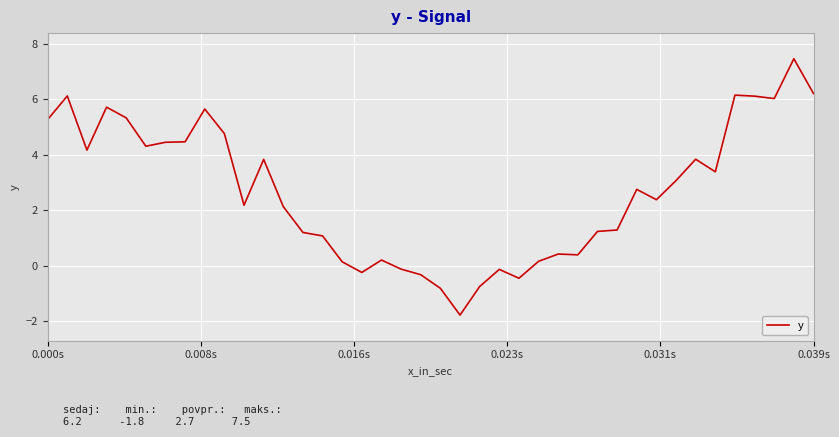

What is the difference between the second highest and minimum values?

8.0